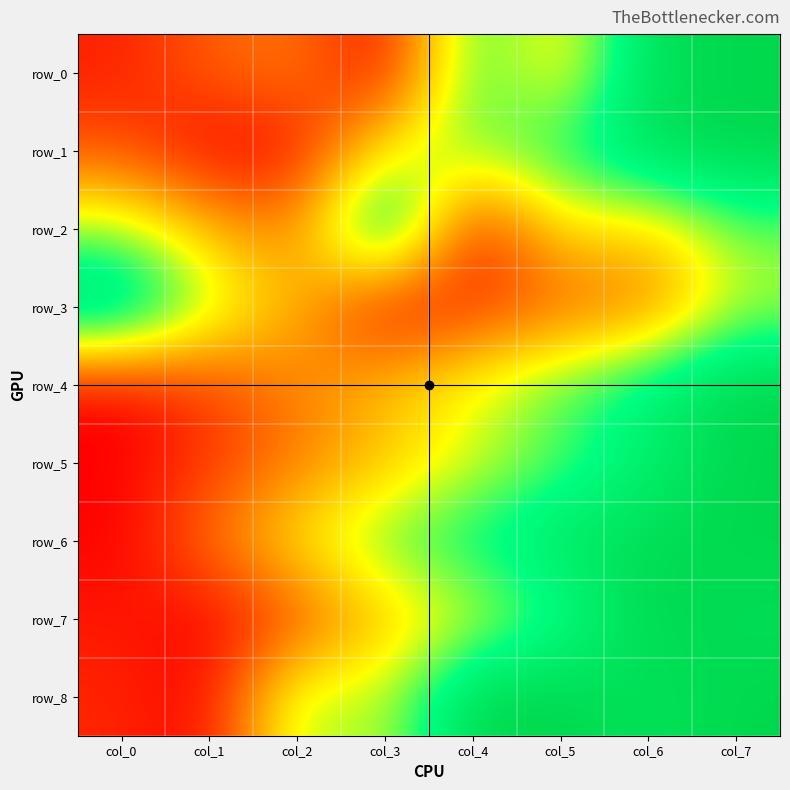

Is it true that row_0 equals 0.4 at col_5?

True